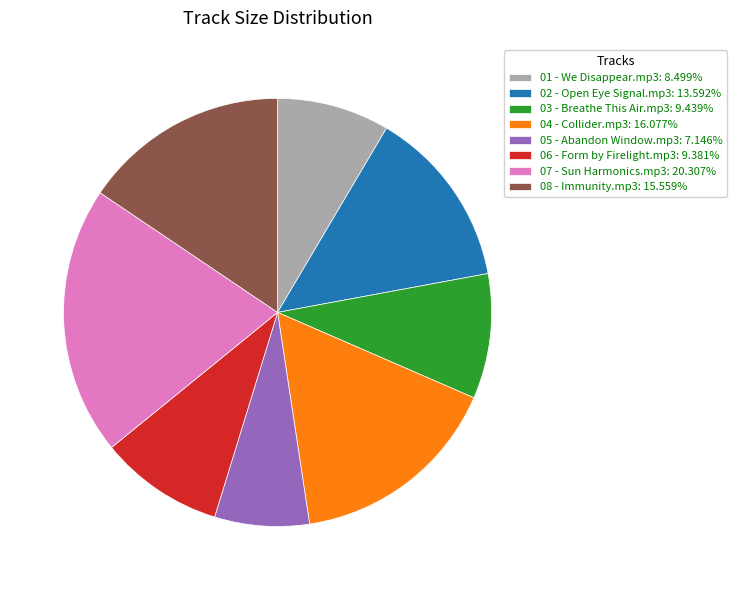

Do 01 - We Disappear.mp3: 8.499% and 06 - Form by Firelight.mp3: 9.381% together represent more than half of the pie?

No